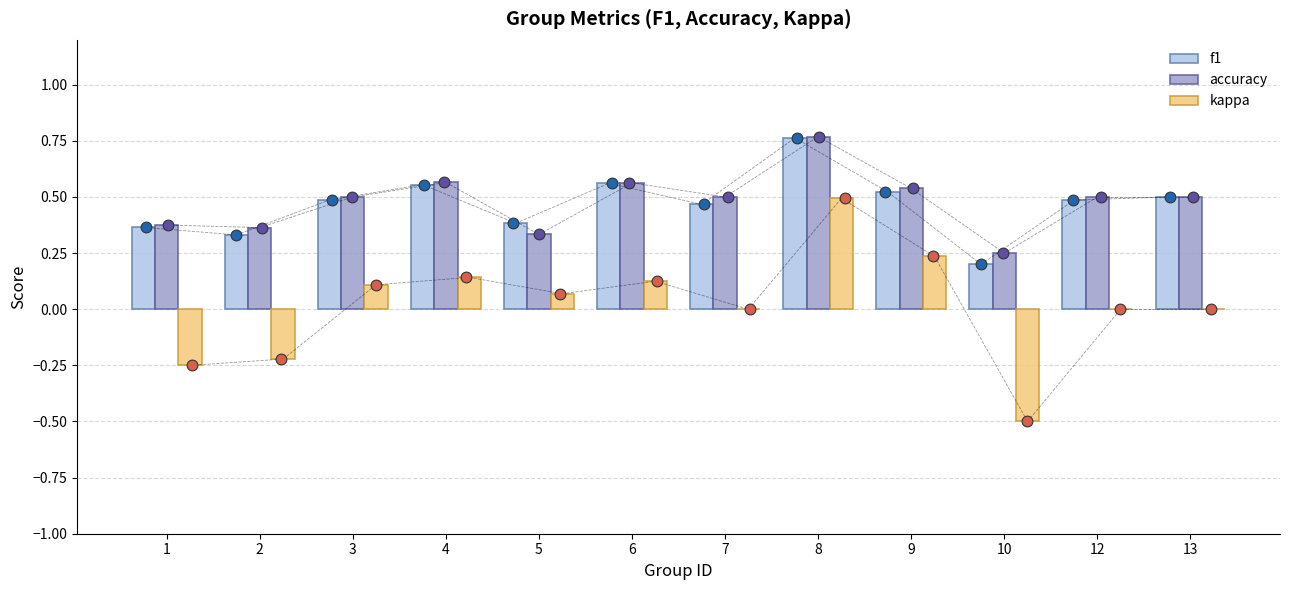

Which series has the widest spread of Y values?

kappa